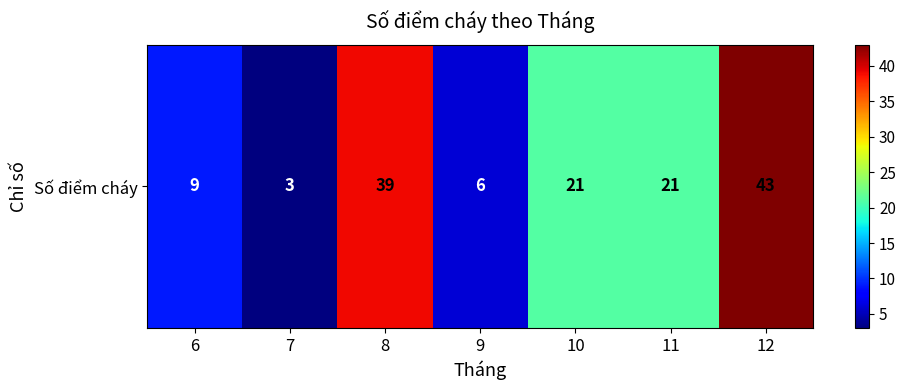

What is the smallest value displayed?

3